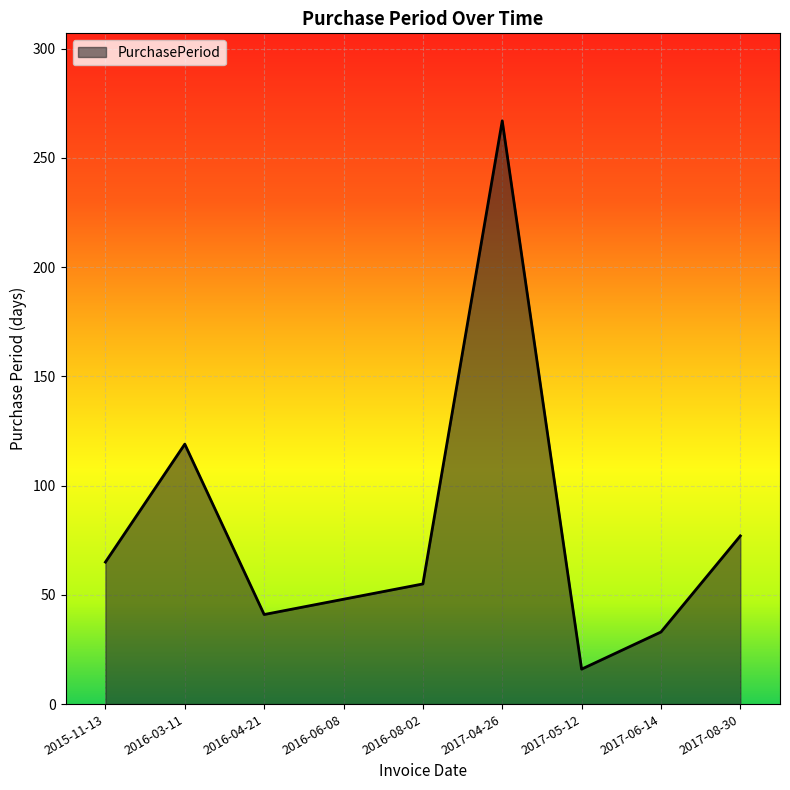

What is the maximum value shown in the chart?

267